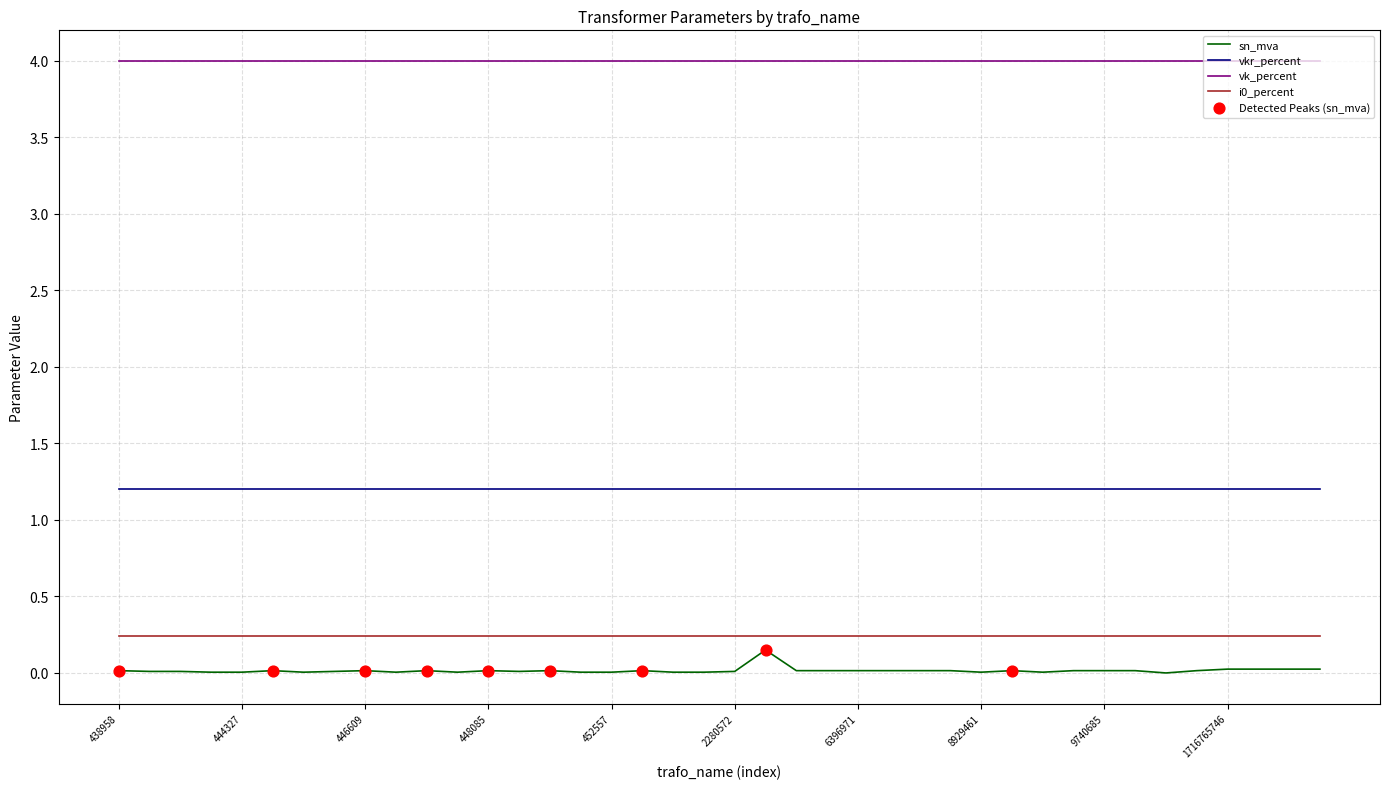

True or false: vkr_percent and vk_percent cross at least once.

False